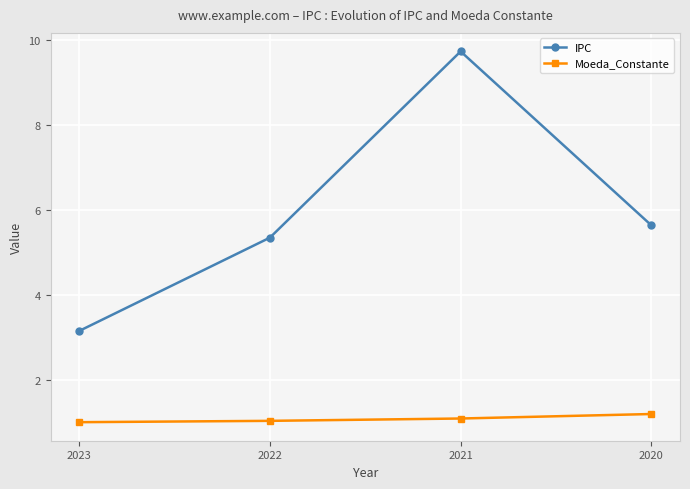

True or false: IPC and Moeda_Constante cross at least once.

False